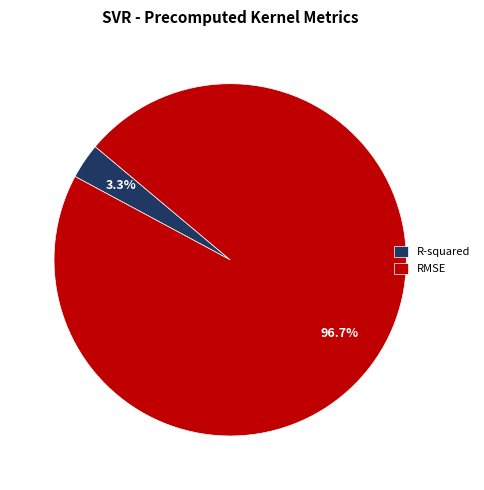

Is the sum of R-squared and RMSE greater than half?

Yes